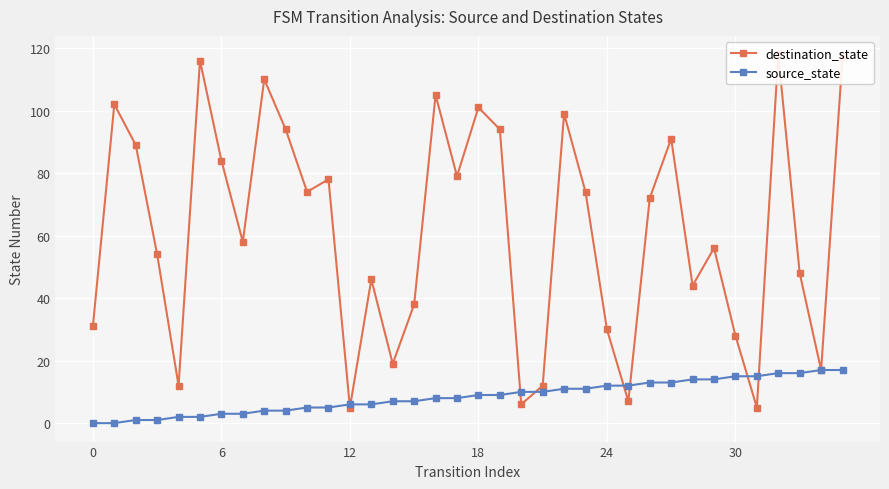

What is the difference between the highest and lowest values at 27?

78